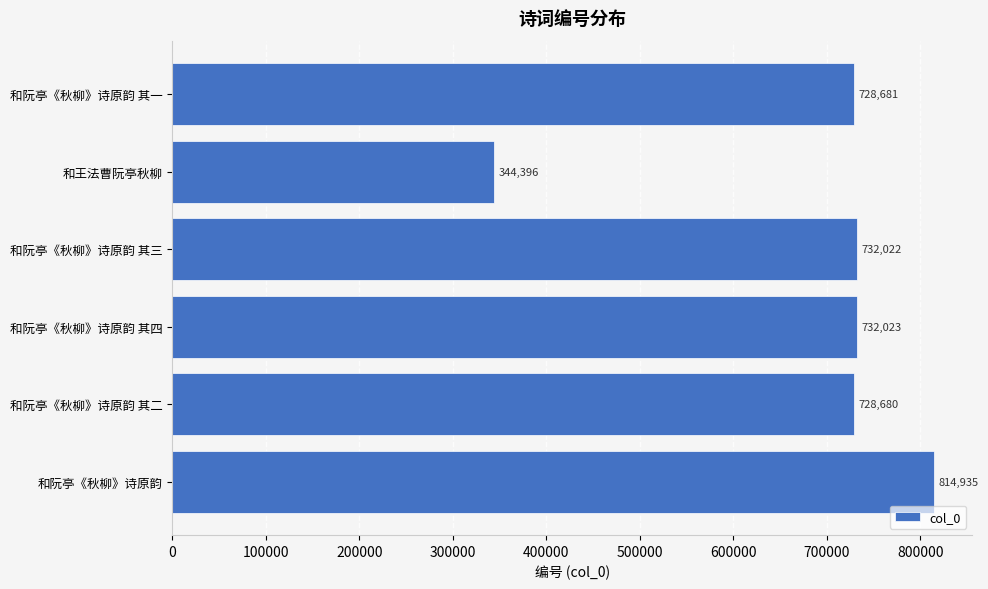

Does the chart contain any negative values?

No